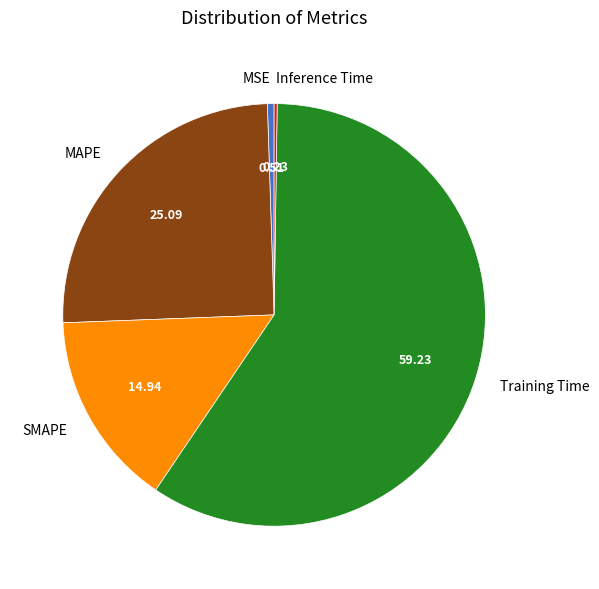

What is the largest slice in the pie chart?

Training Time